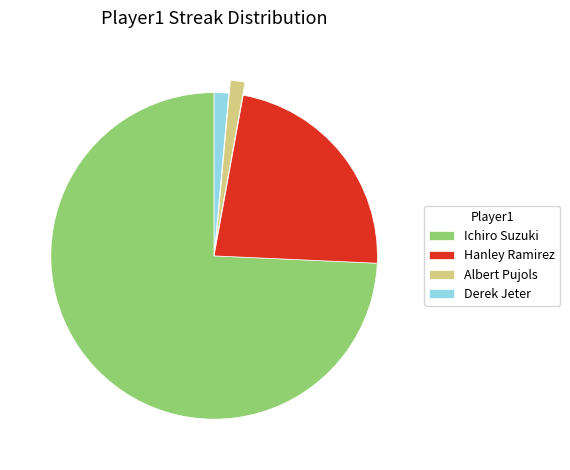

How many segments does this pie chart have?

4